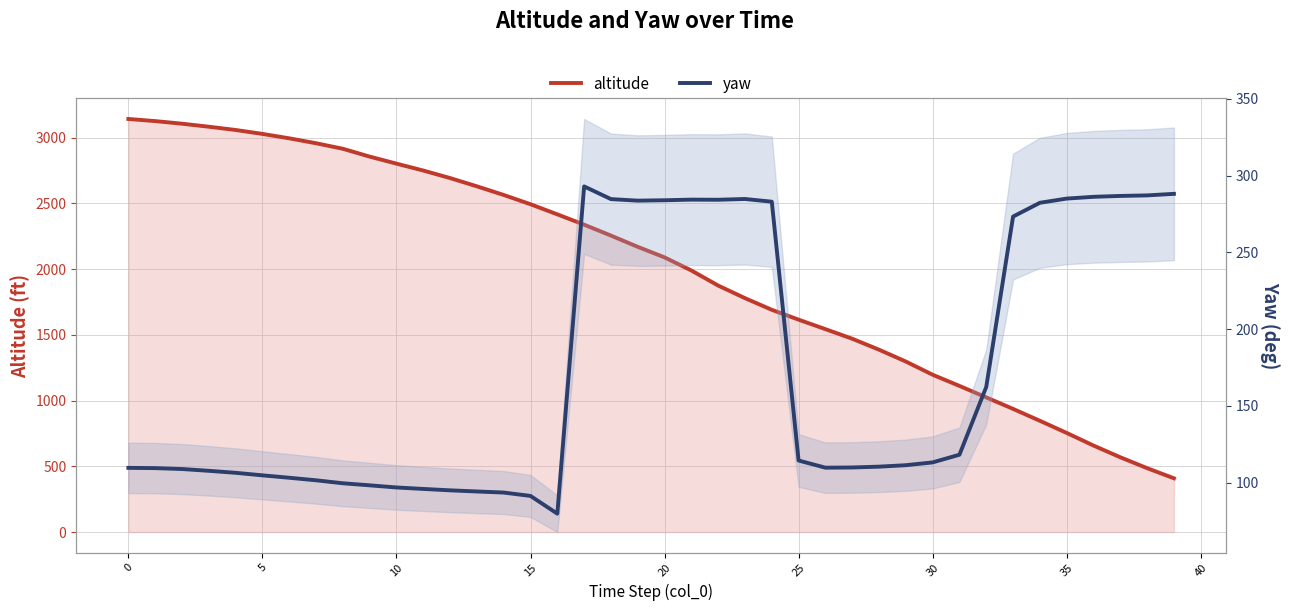

Which series changed the most between 25 and 30?

altitude